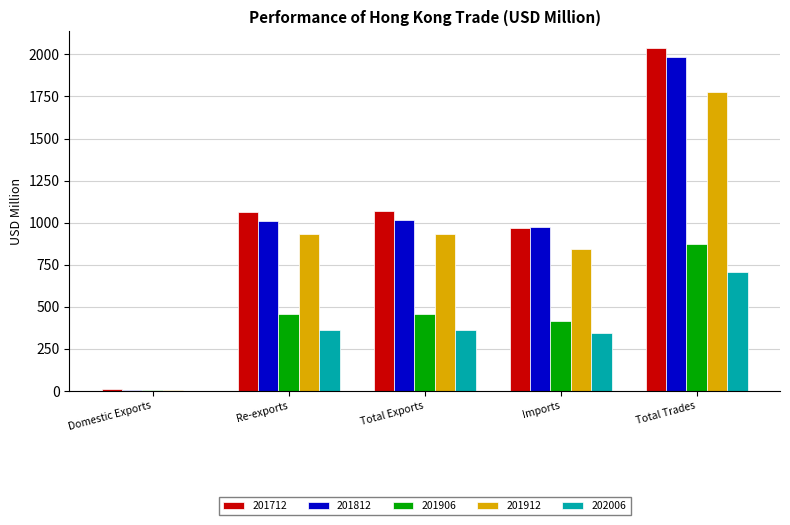

Are the bars grouped side by side (vs. stacked)?

Yes